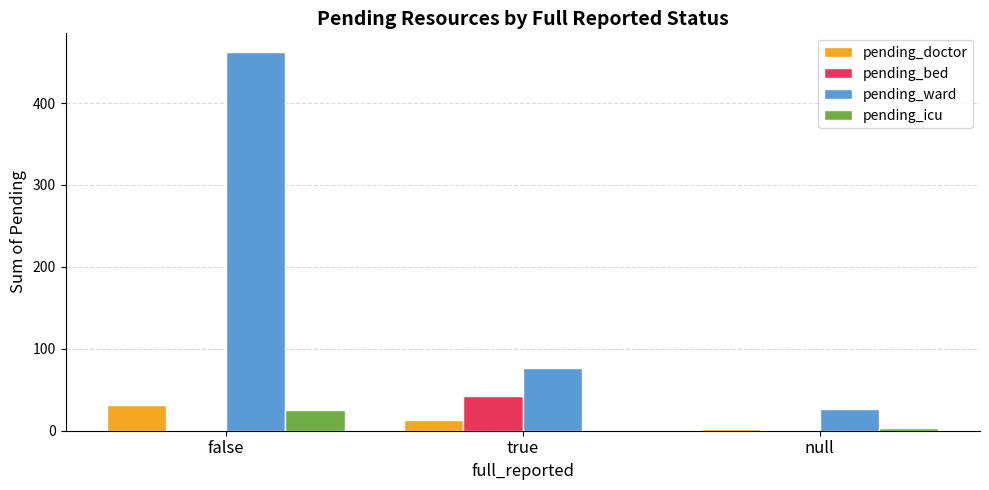

What is the spread (max minus min) of values at false?

462